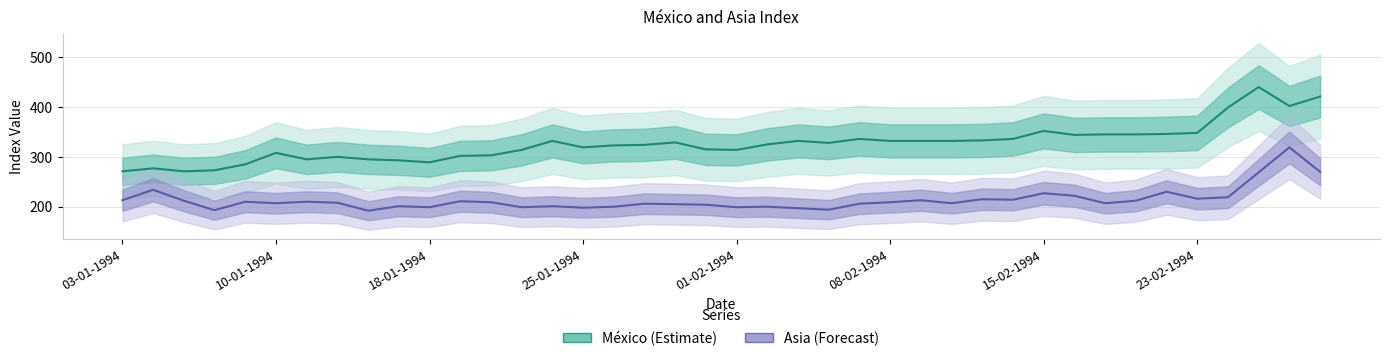

Rank the series at 11 from lowest to highest value.

Asia, México